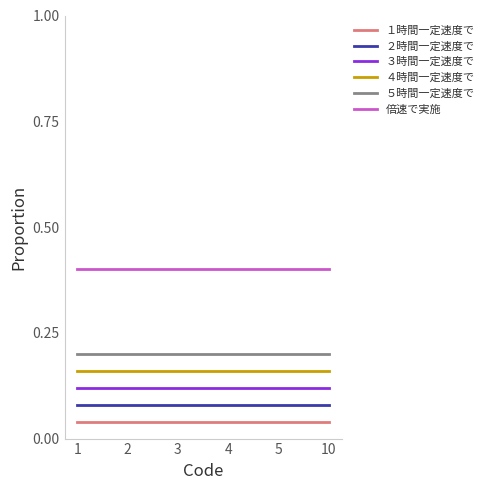

What is the spread (max minus min) of values at 2?

0.4